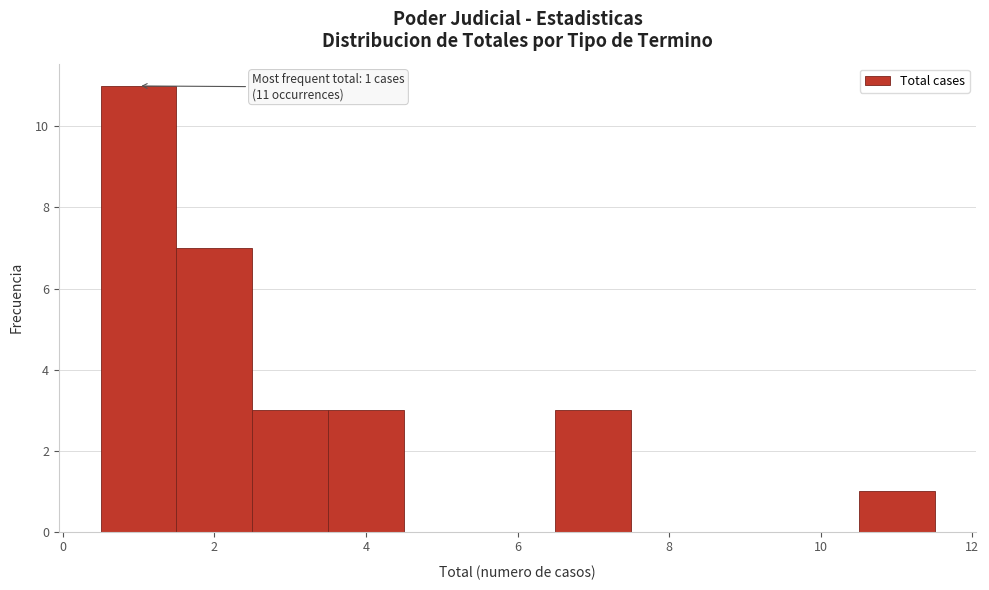

Which range on the x-axis has the tallest bar?

0.5 to 1.5